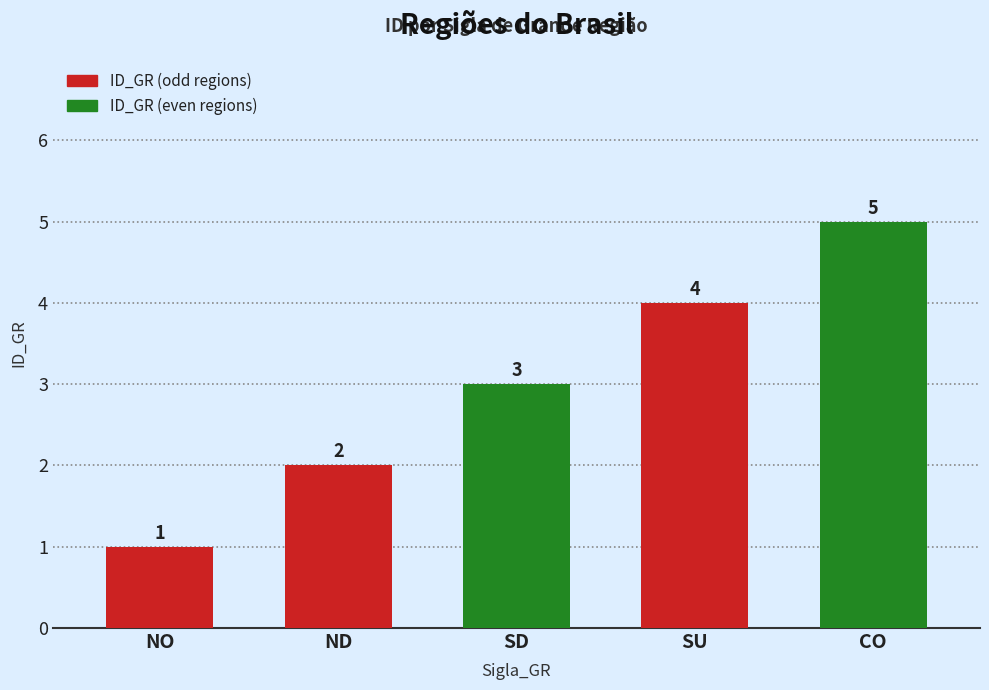

Reading left to right, list all the values displayed in this chart.

NO=1	ND=2	SD=3	SU=4	CO=5